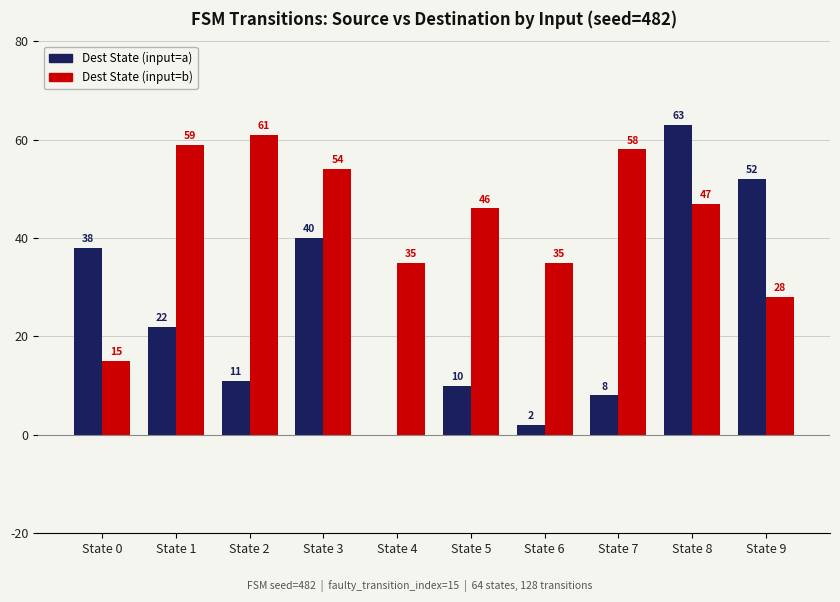

What is the sum of all Dest State (input=a) values?

246